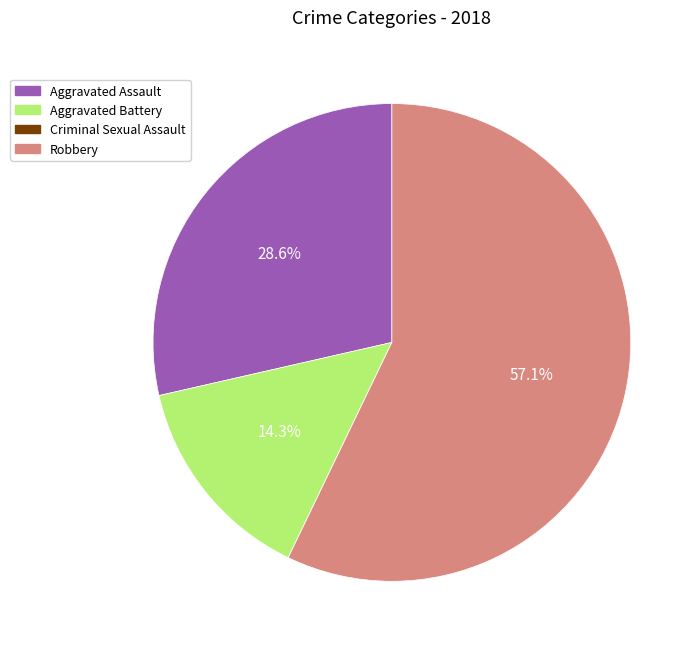

To the nearest percent, what percentage of the pie is Aggravated Battery?

14%